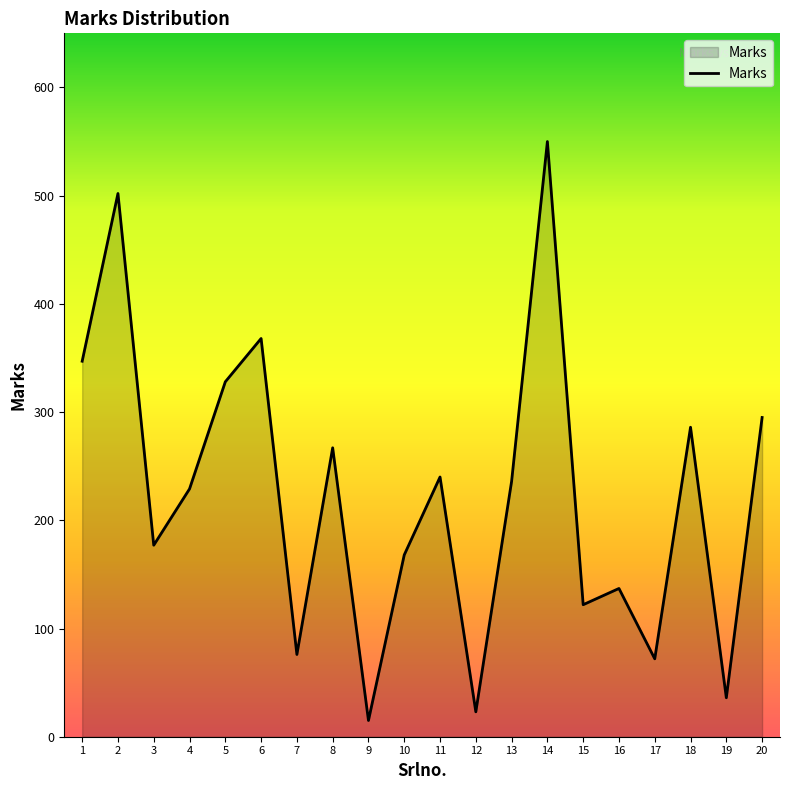

Reading right to left, what are all the values shown in this chart?

295	36	286	72	137	122	550	236	23	240	168	15	267	76	368	328	229	177	502	347